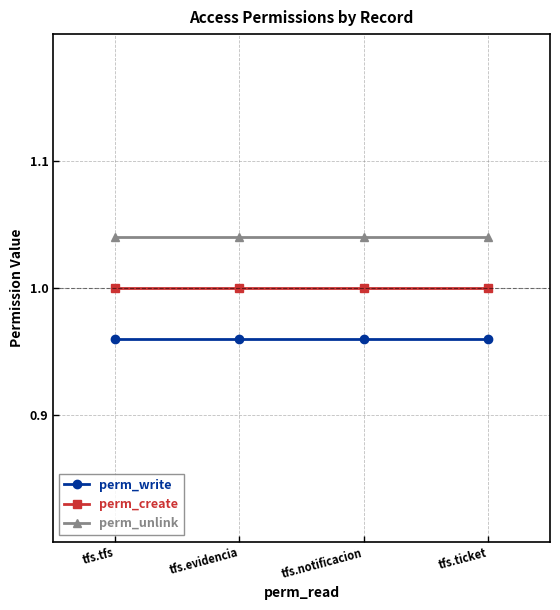

Is it true that perm_write equals 1.0 at tfs.notificacion?

True